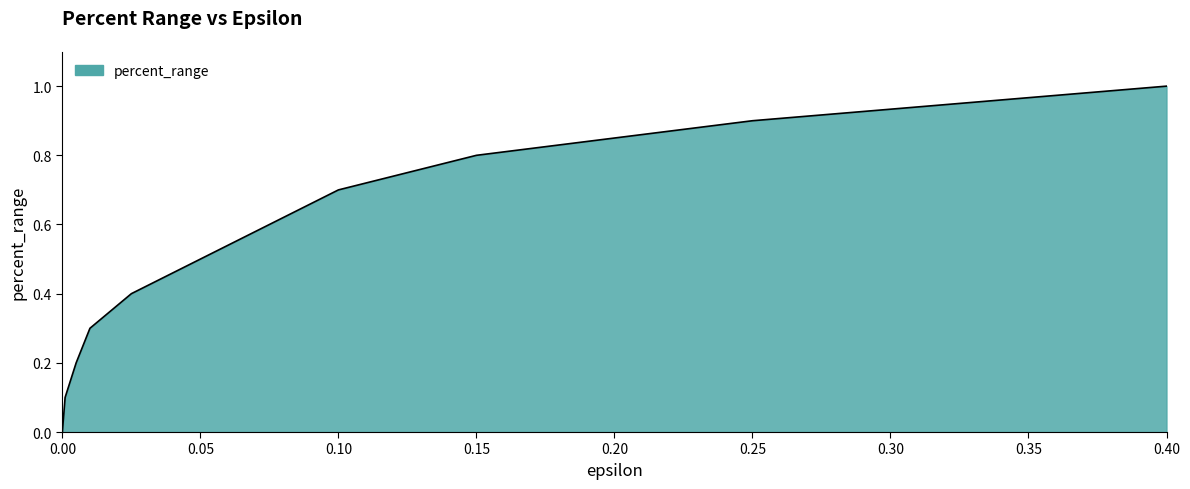

What is the difference between the maximum and minimum values?

1.0